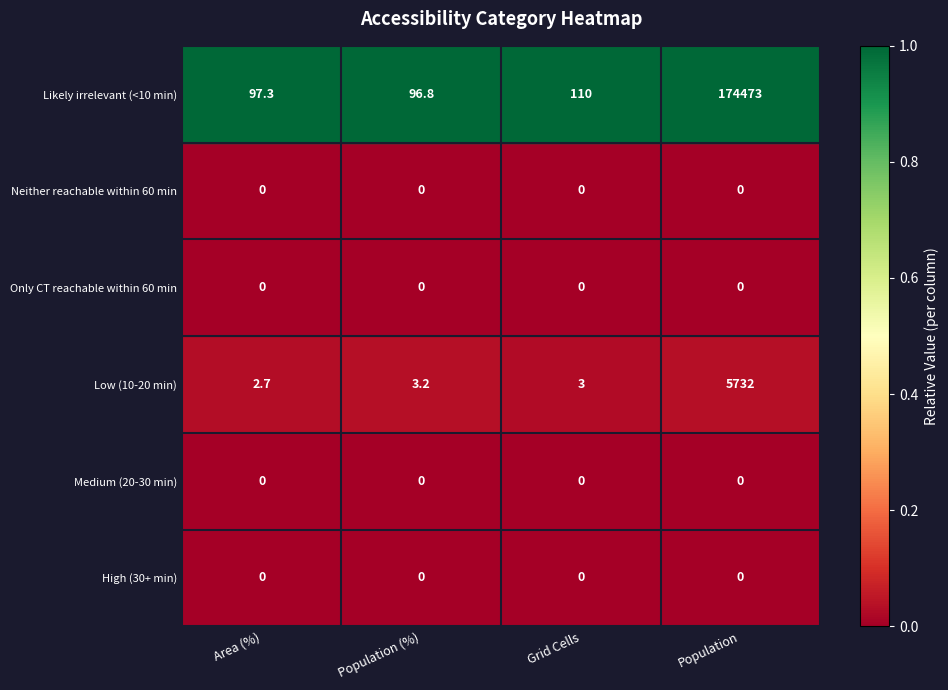

Is it true that Likely irrelevant (<10 min) equals 96.8 at Population (%)?

True